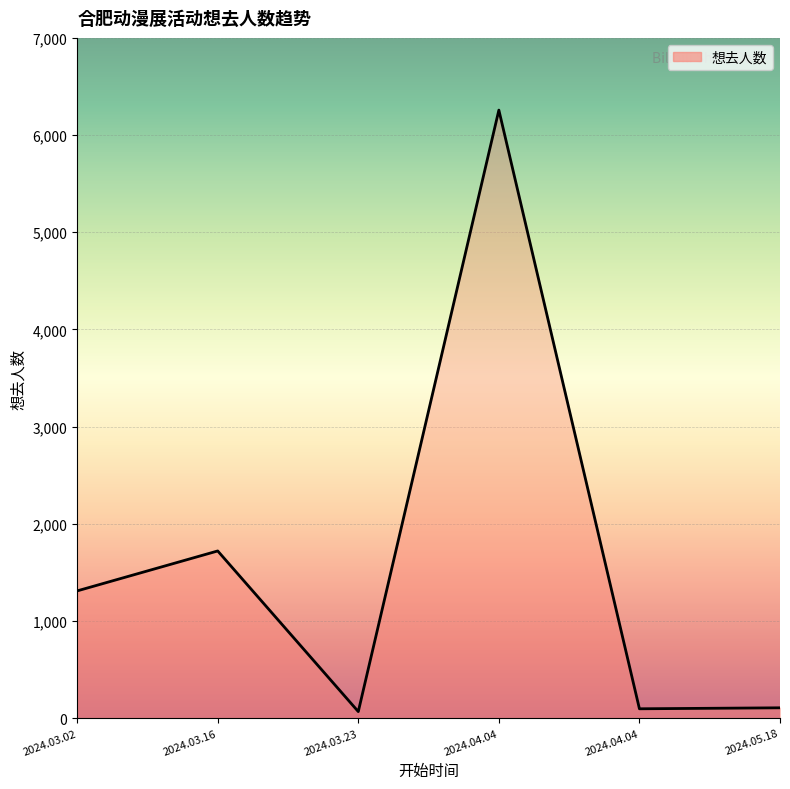

What is the approximate value at 2024.04.04, to the nearest 50?

100